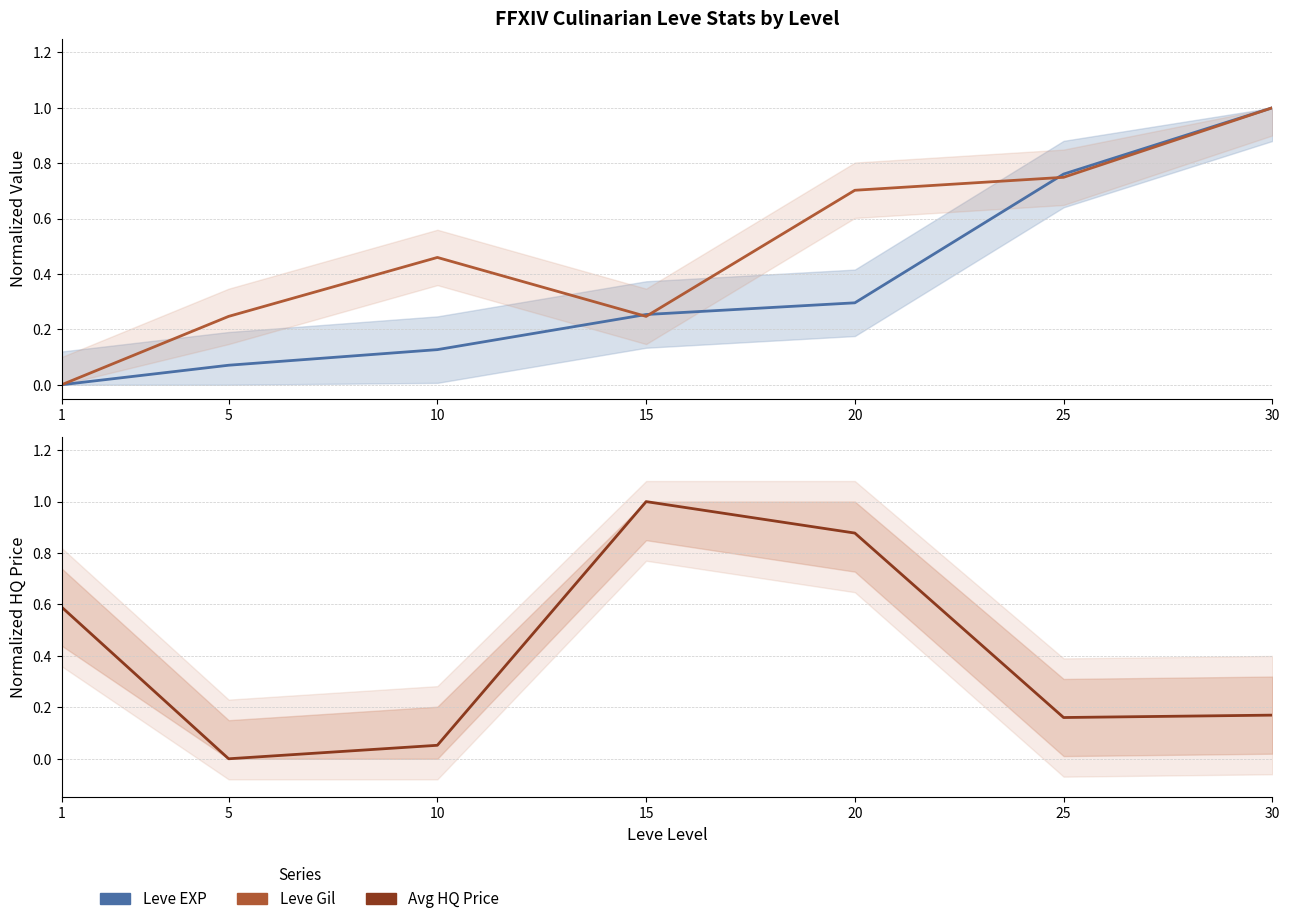

True or false: Avg HQ Price (normalized) has a value of 1.0 at 15.

True